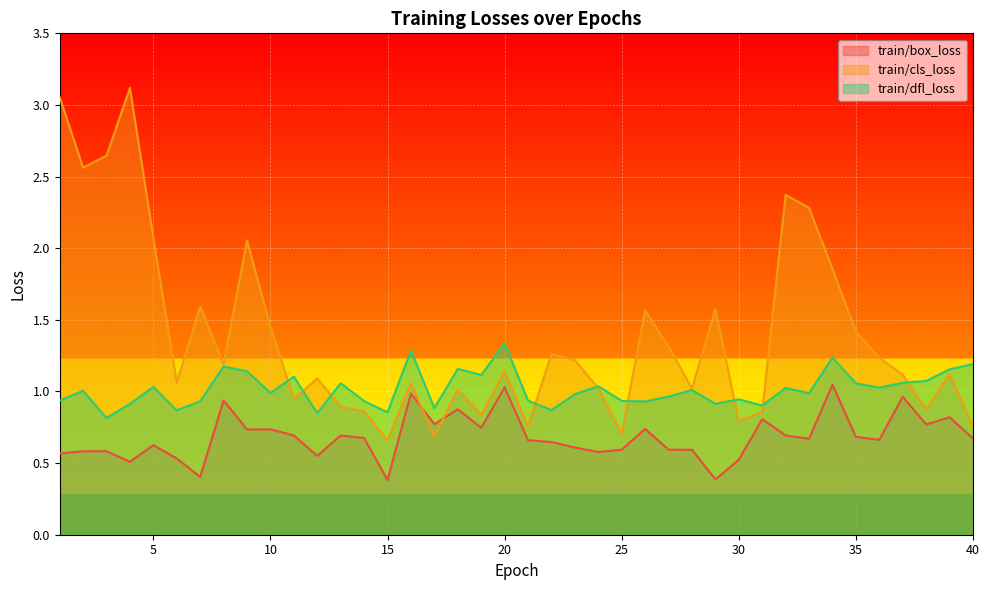

What are all the series names shown in the legend?

train/box_loss, train/cls_loss, train/dfl_loss